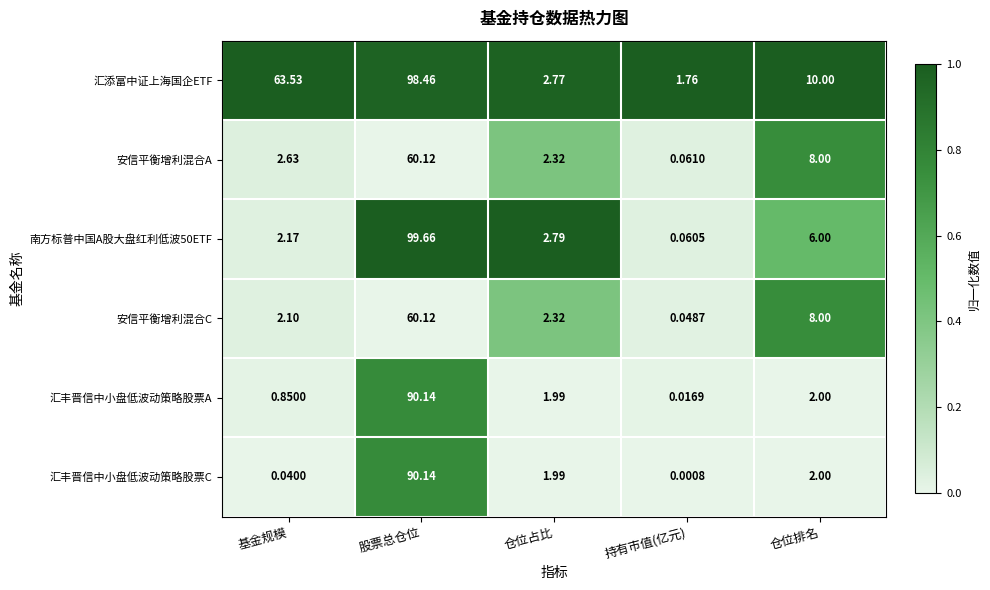

How many data points does each series have?

5